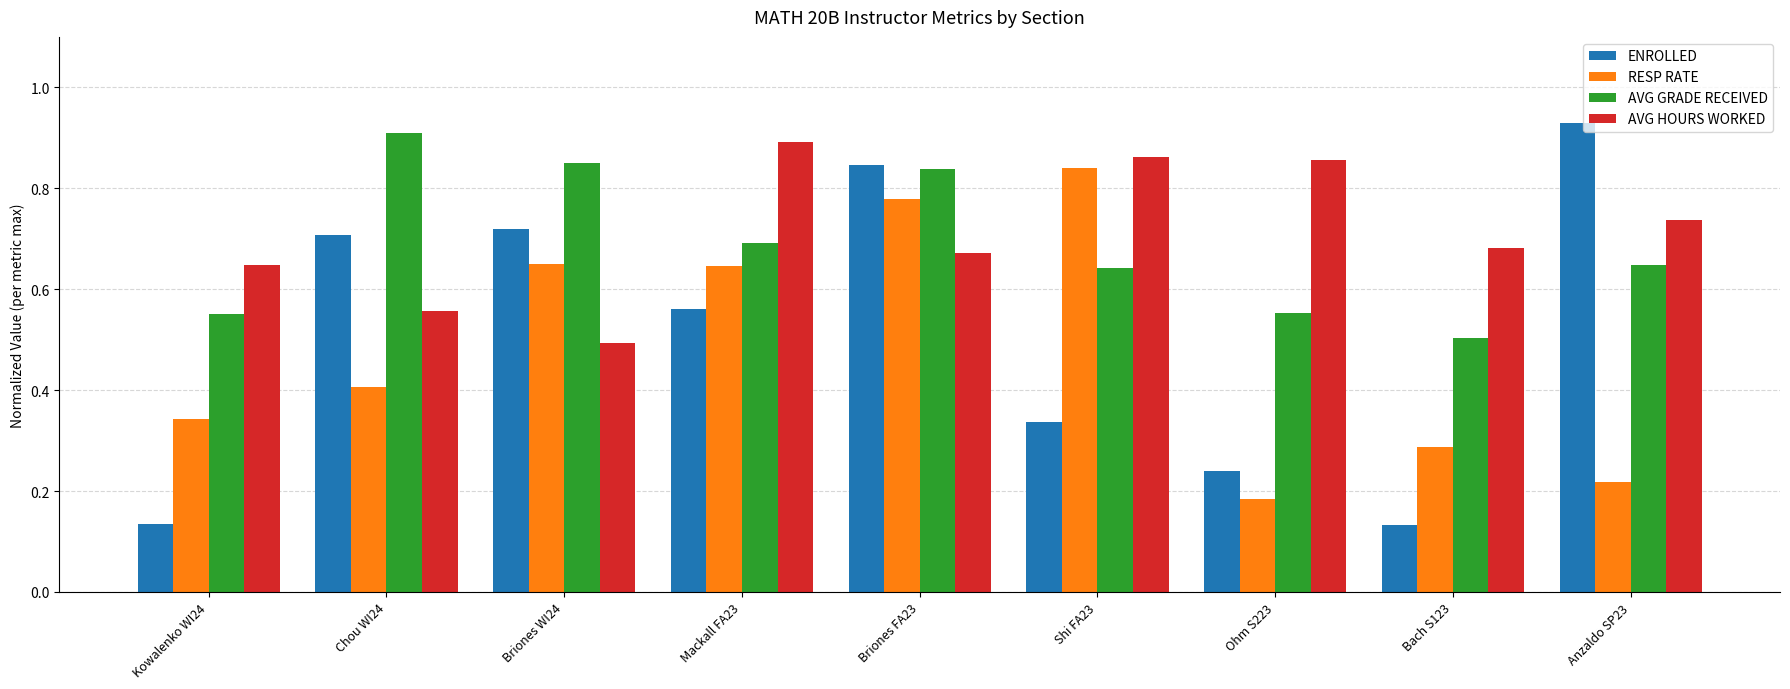

Between Kowalenko WI24 and Anzaldo SP23, which series saw the biggest shift?

ENROLLED